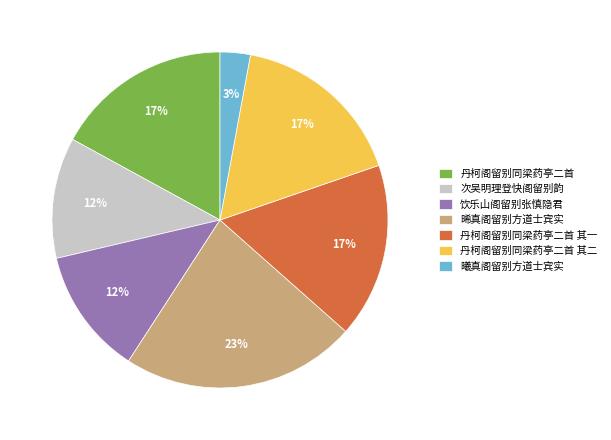

How many slices are in this pie chart?

7